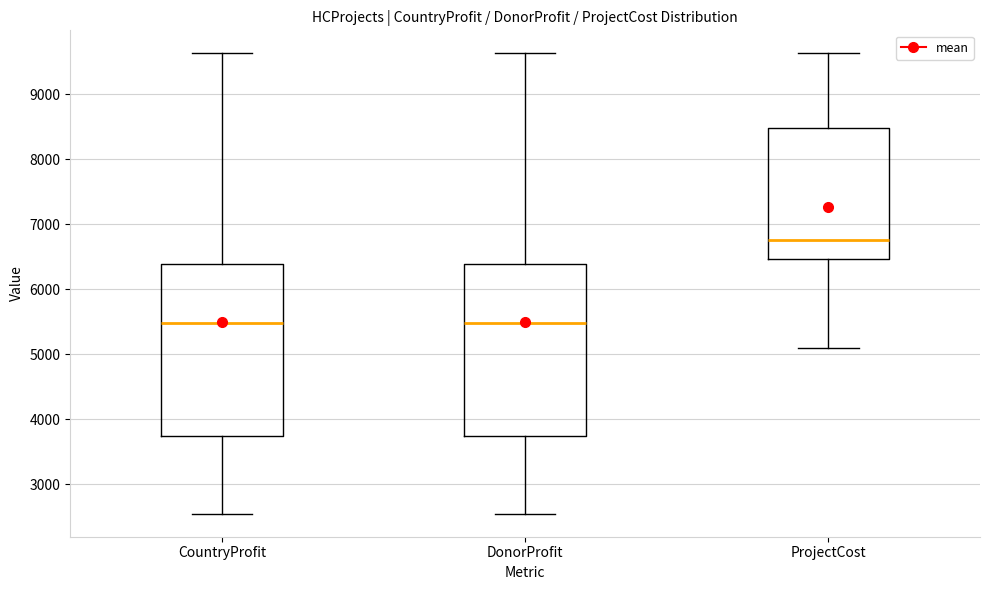

Reading left to right, read every box against the y-axis: the position of its median line, the range the box covers, and the ends of its whiskers. The values are not printed on the chart, so give them approximately, as read against the axis.

CountryProfit: median 5500, box 3700 to 6400, whiskers 2500 to 9600
DonorProfit: median 5500, box 3700 to 6400, whiskers 2500 to 9600
ProjectCost: median 6700, box 6500 to 8500, whiskers 5100 to 9600